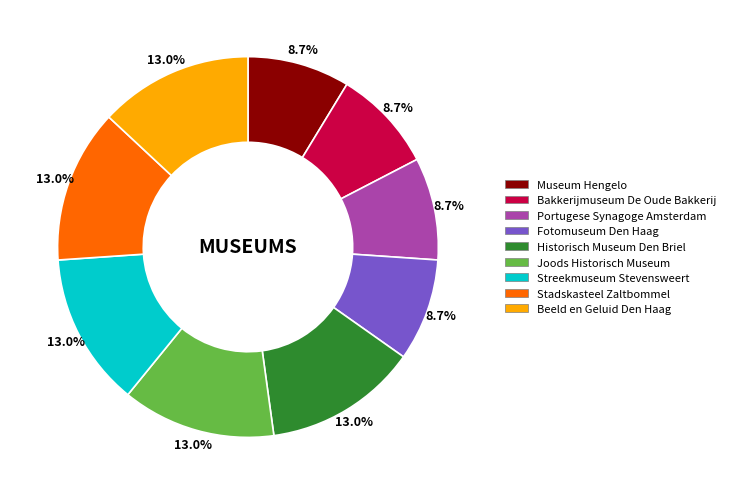

What percentage is the Portugese Synagoge Amsterdam slice, to the nearest percent?

9%